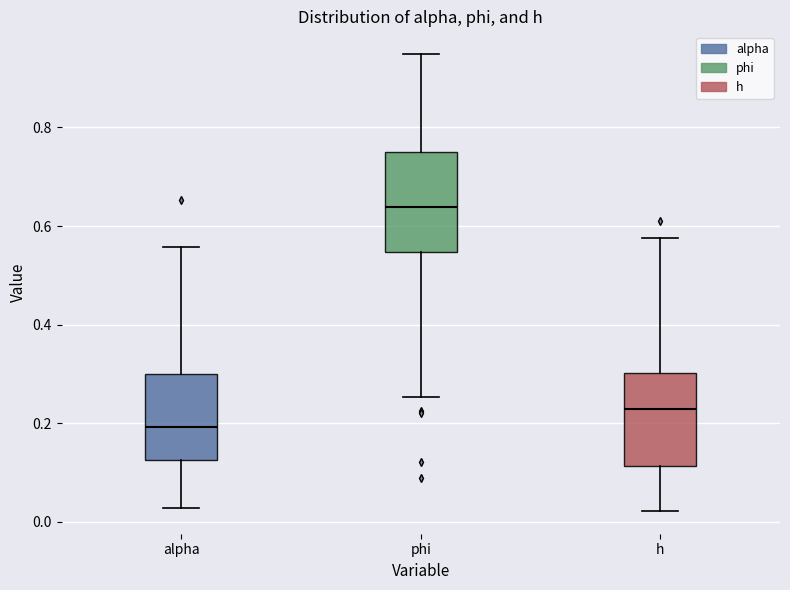

Reading left to right, transcribe this box plot: for each box, give where its median line is, the range the box spans, and where its two whiskers end, as read against the y-axis. The values are not printed on the chart, so give them approximately, as read against the axis.

alpha: median 0.20, box 0.12 to 0.30, whiskers 0.02 to 0.56
phi: median 0.64, box 0.54 to 0.74, whiskers 0.26 to 0.94
h: median 0.22, box 0.12 to 0.30, whiskers 0.02 to 0.58